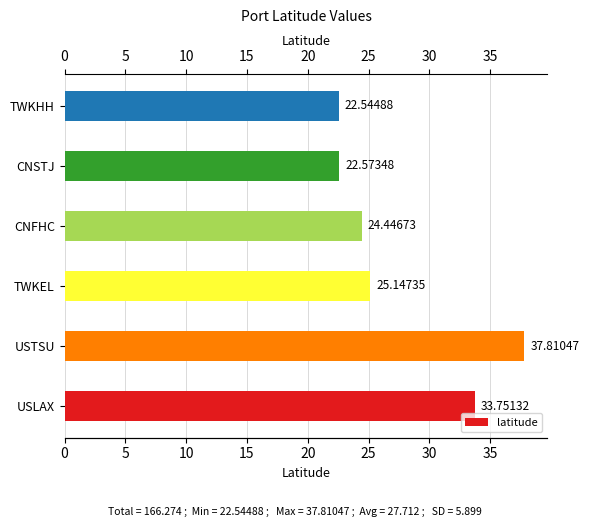

What is the ratio of the value at TWKHH to the value at TWKEL?

0.9